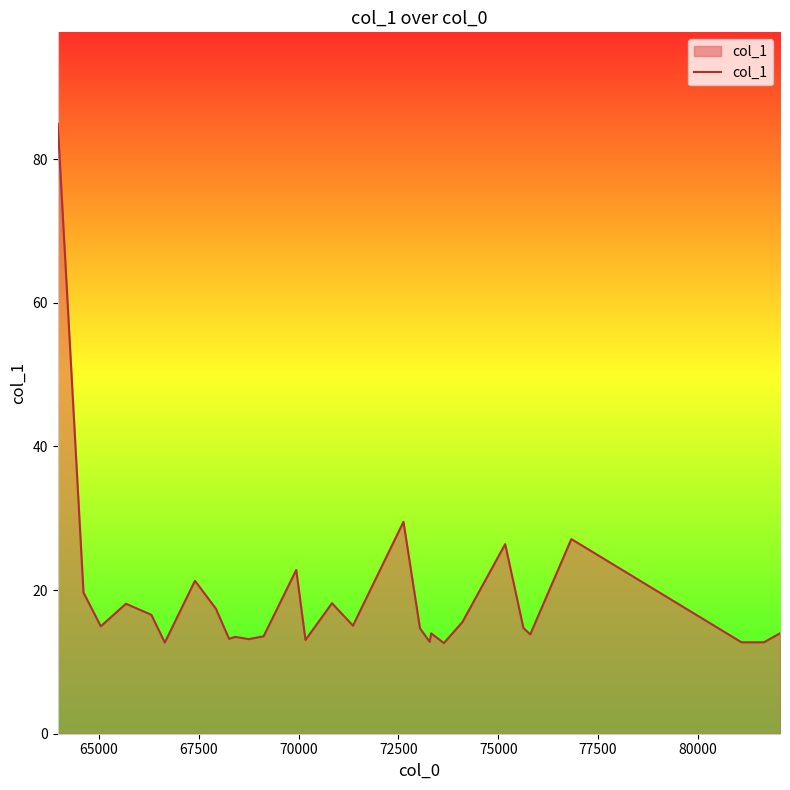

What is the minimum value shown in the chart?

12.6